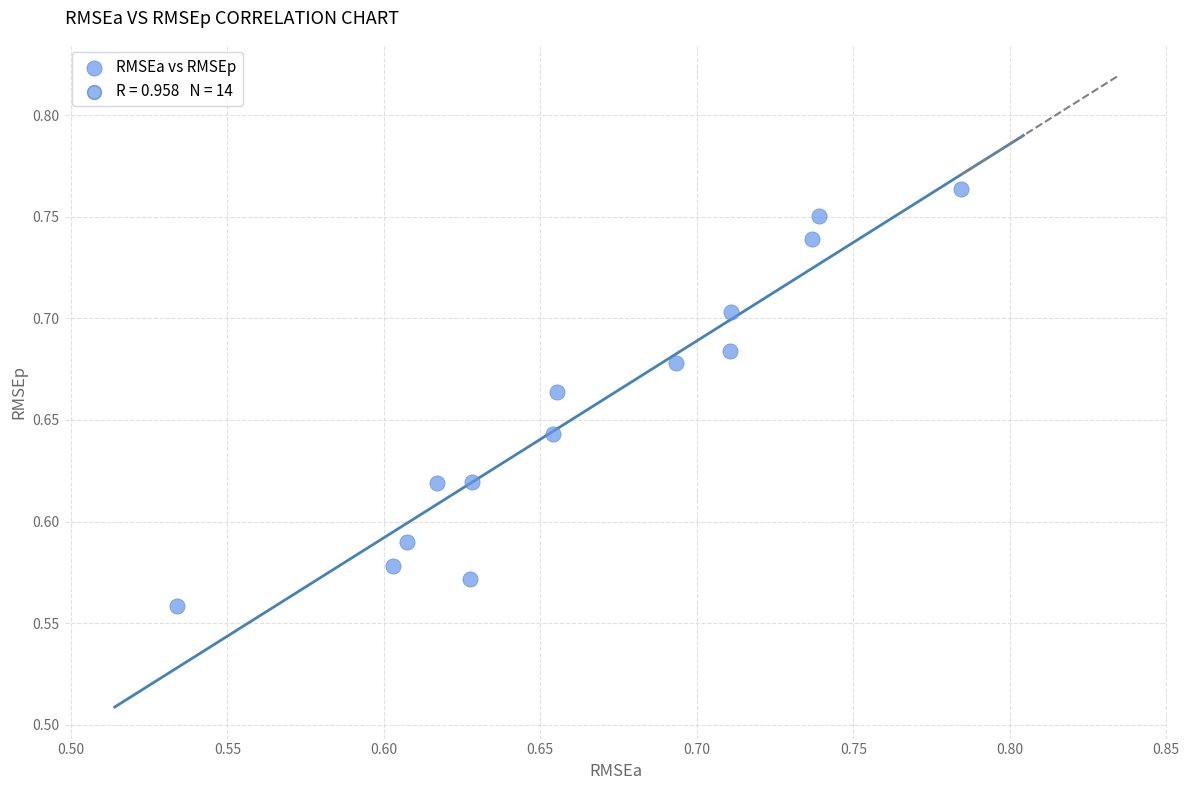

What is the range of X values (max minus min)?

0.3